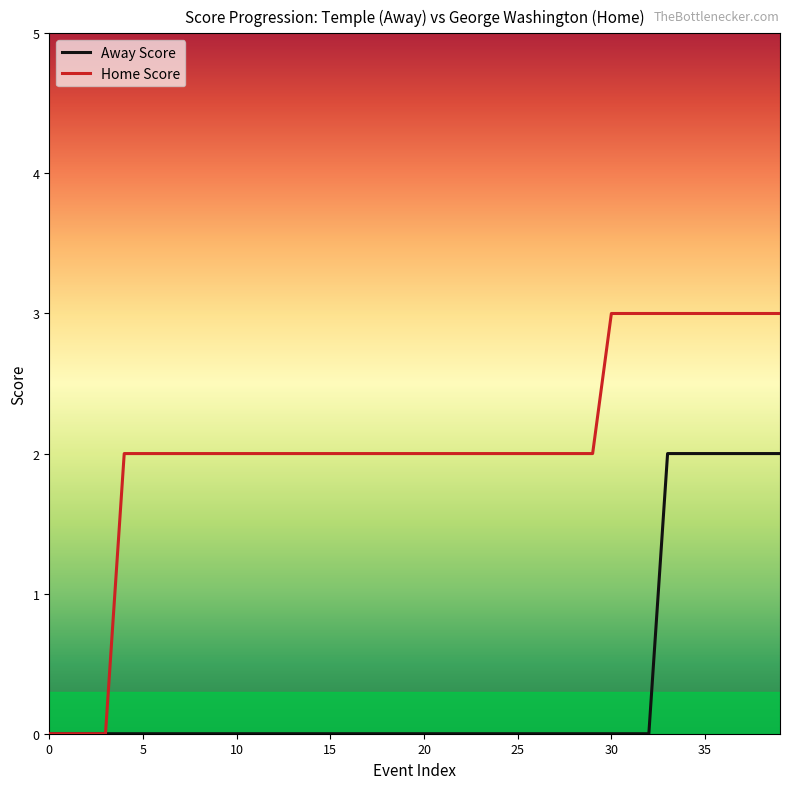

Which series has the largest range (max minus min)?

Home Score